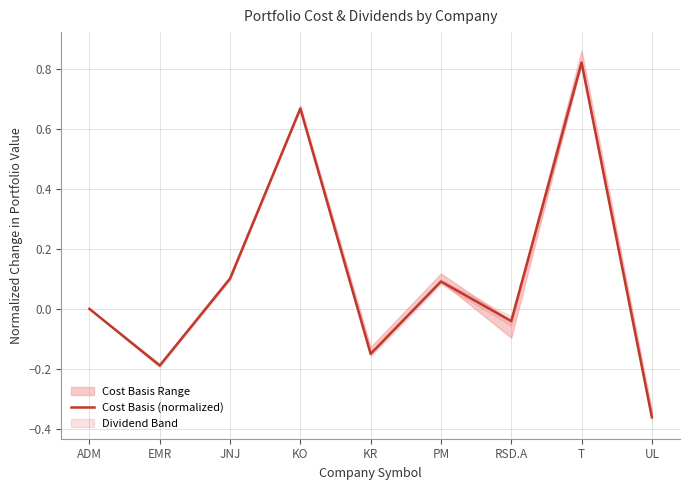

Is it true that the value at KR is -0.1?

False